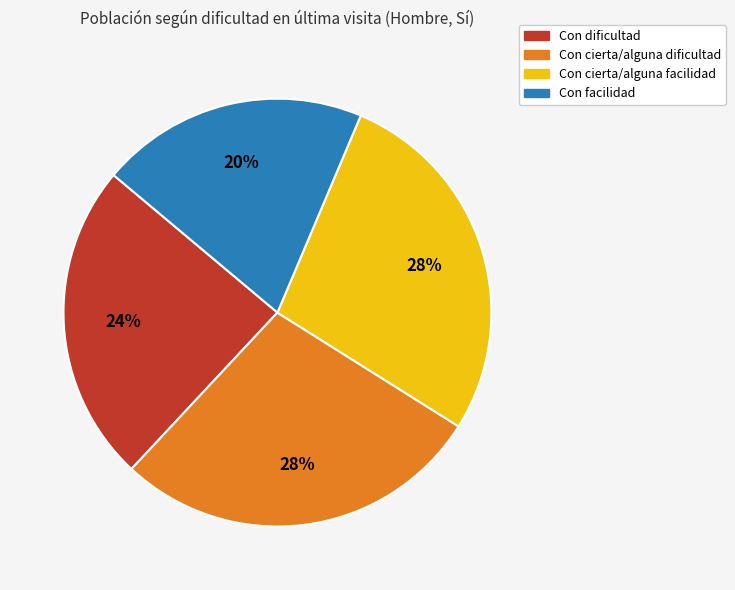

To the nearest percent, what portion does Con facilidad represent?

20%